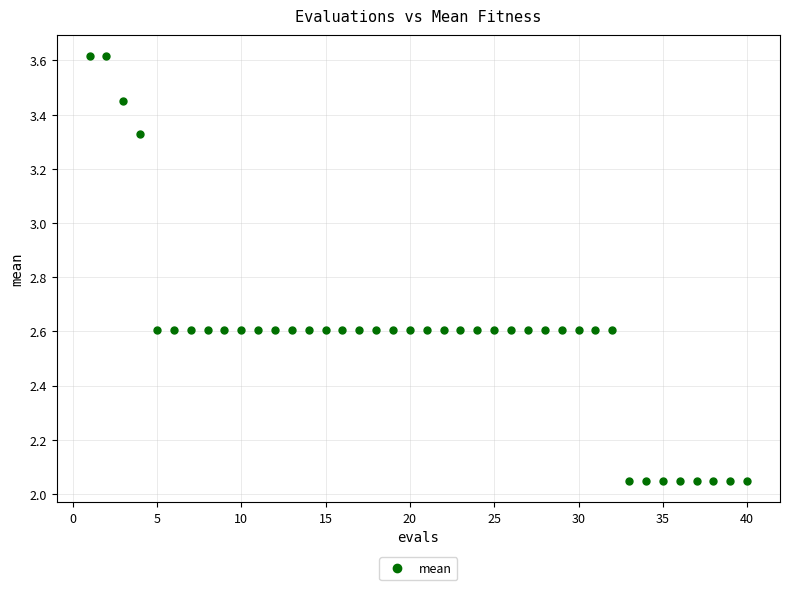

What is the range of Y values (max minus min)?

1.6